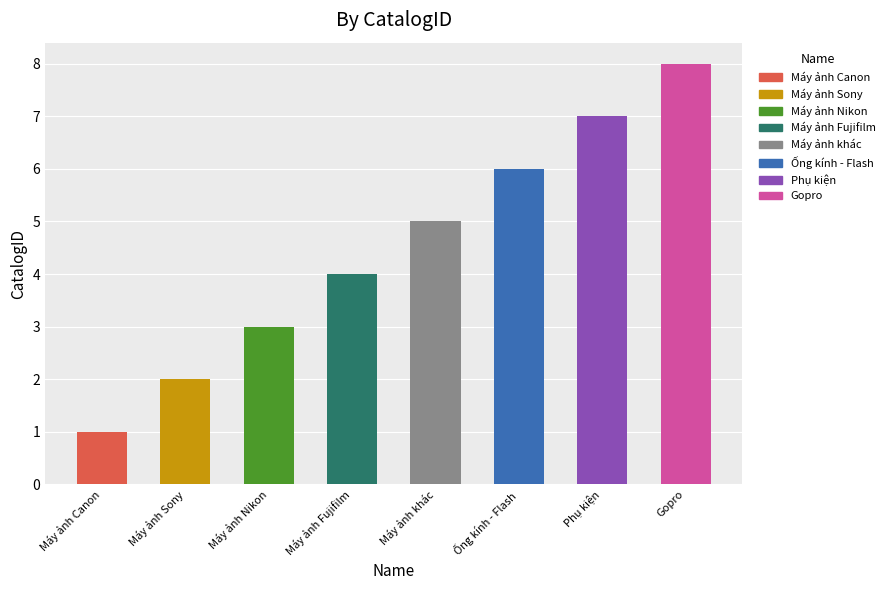

At which label does the data first exceed 5?

Ống kính - Flash